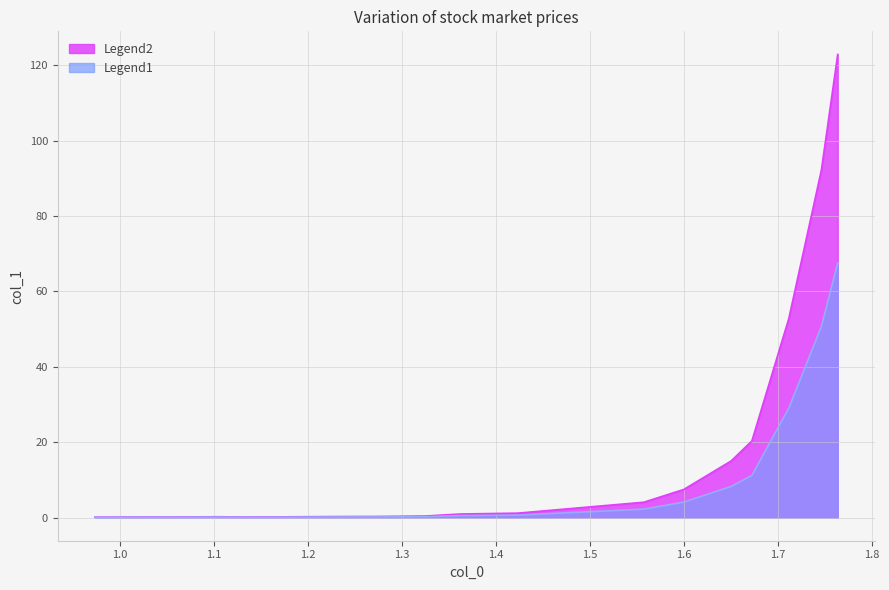

True or false: col_1_scaled and col_1 cross at least once.

False